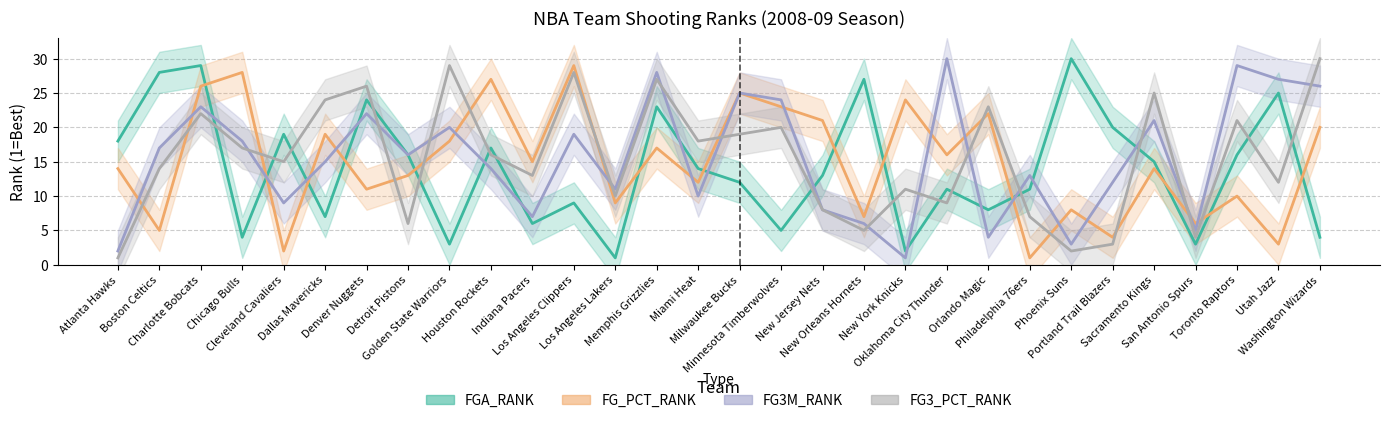

List the labels in order of FG3_PCT_RANK value, smallest first.

Atlanta Hawks, Phoenix Suns, Portland Trail Blazers, San Antonio Spurs, New Orleans Hornets, Detroit Pistons, Philadelphia 76ers, New Jersey Nets, Oklahoma City Thunder, Los Angeles Lakers, New York Knicks, Utah Jazz, Indiana Pacers, Boston Celtics, Cleveland Cavaliers, Houston Rockets, Chicago Bulls, Miami Heat, Milwaukee Bucks, Minnesota Timberwolves, Toronto Raptors, Charlotte Bobcats, Orlando Magic, Dallas Mavericks, Sacramento Kings, Denver Nuggets, Memphis Grizzlies, Los Angeles Clippers, Golden State Warriors, Washington Wizards